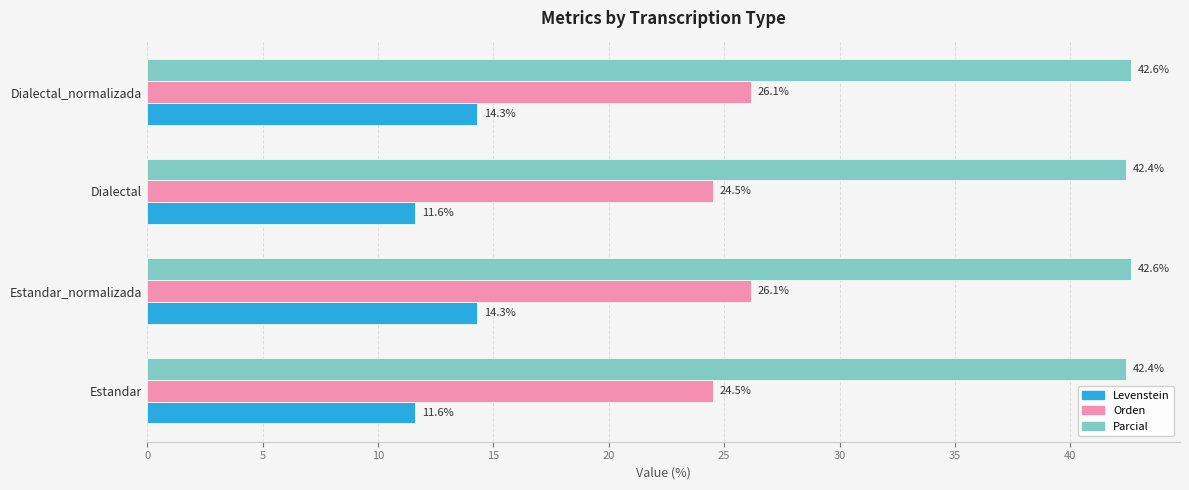

What is the difference between the maximum and second lowest values in the Levenstein series?

2.7